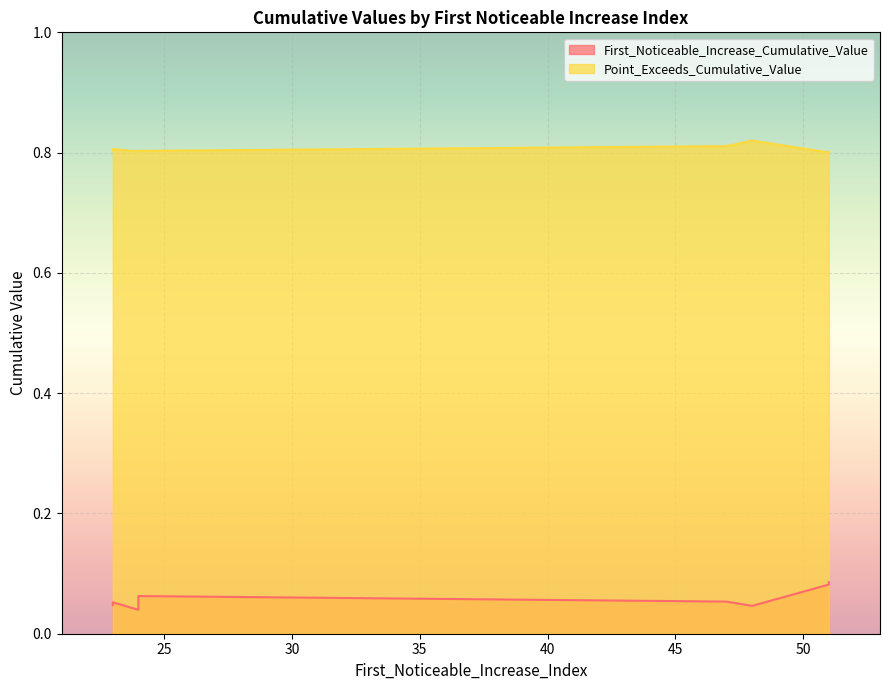

At how many categories does at least one series exceed 0?

10